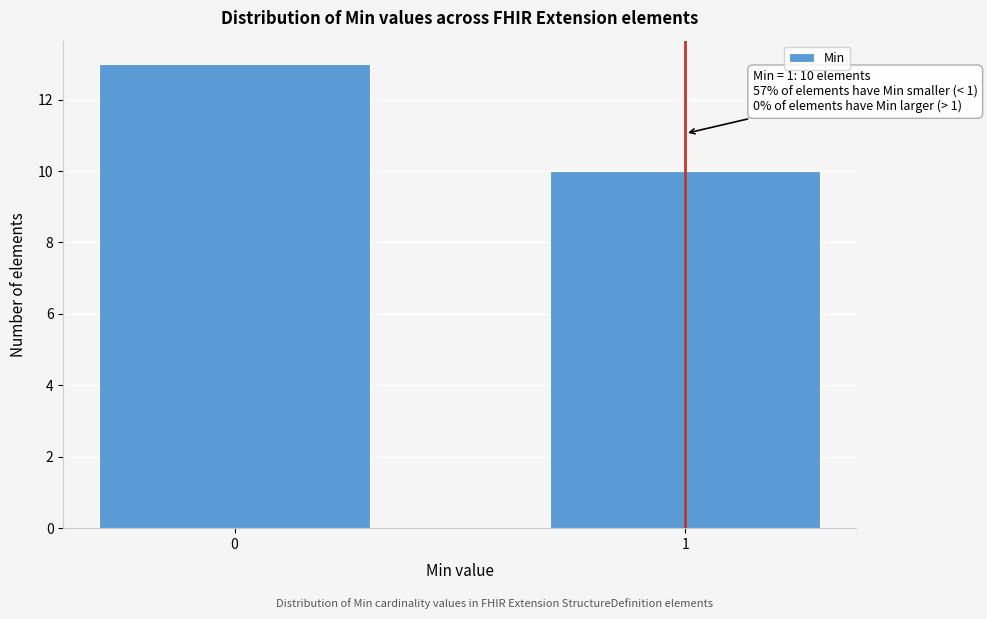

Reading right to left, extract all data points from this chart.

10	13